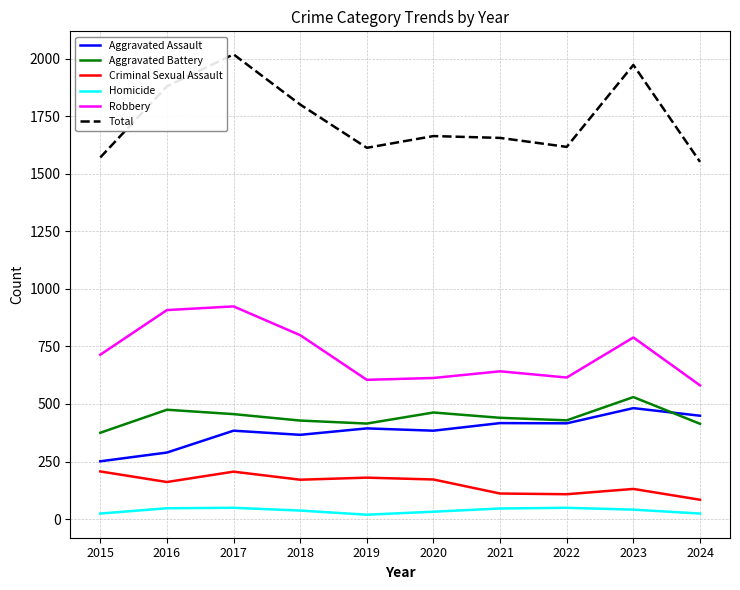

What is the difference between the second highest and second lowest values in the Aggravated Assault series?

160